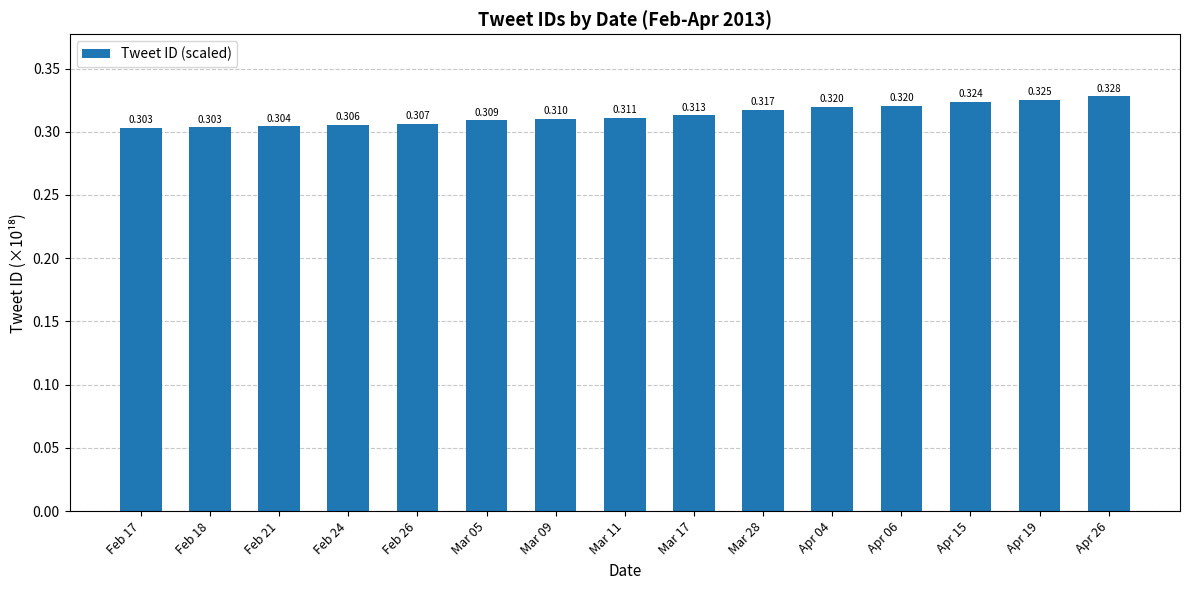

The chart shows a value of 0.5 at Apr 06. True or false?

False